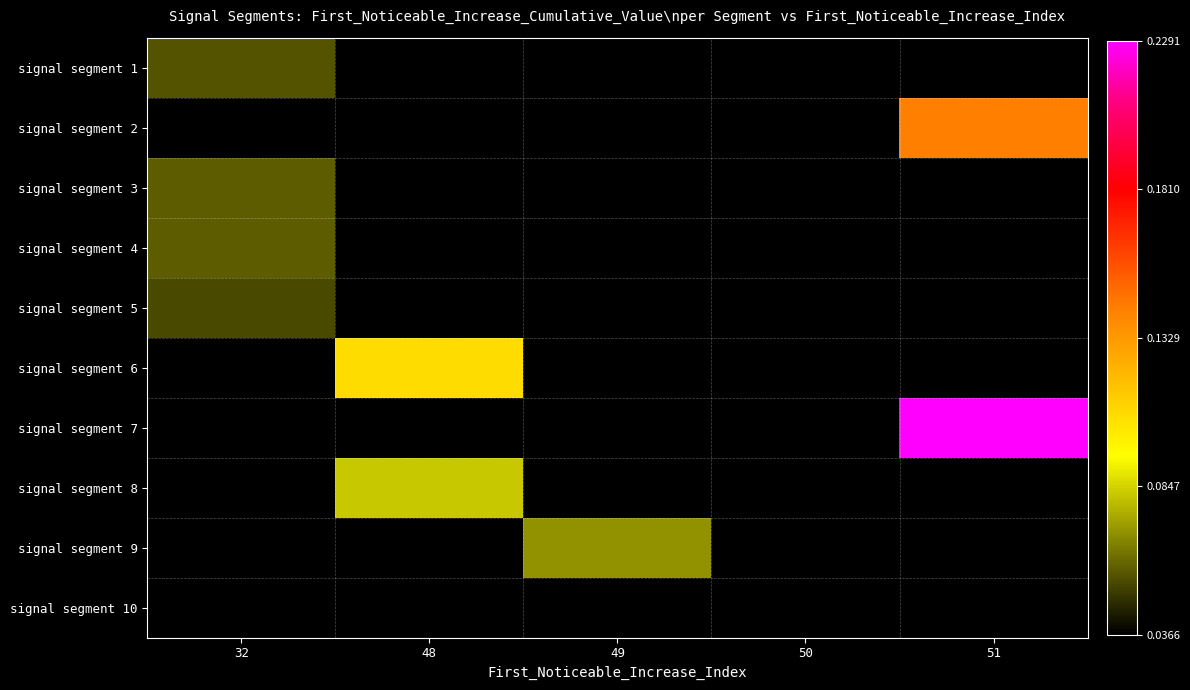

Is the value of signal segment 7 at 48 greater than the value of signal segment 4 at 32?

No